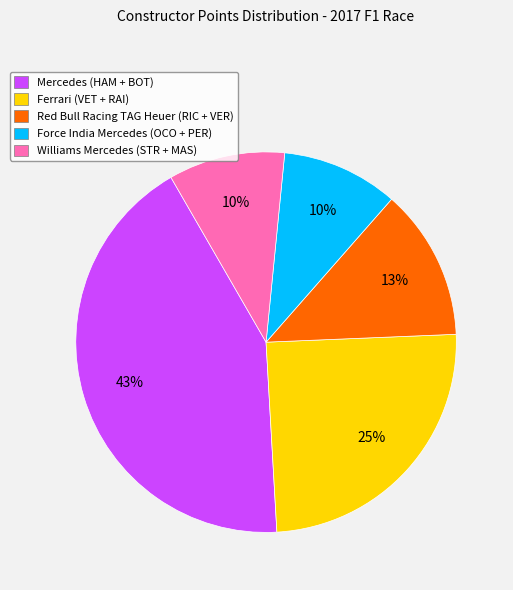

The Ferrari (VET + RAI) slice represents 25% of the pie. True or false?

True